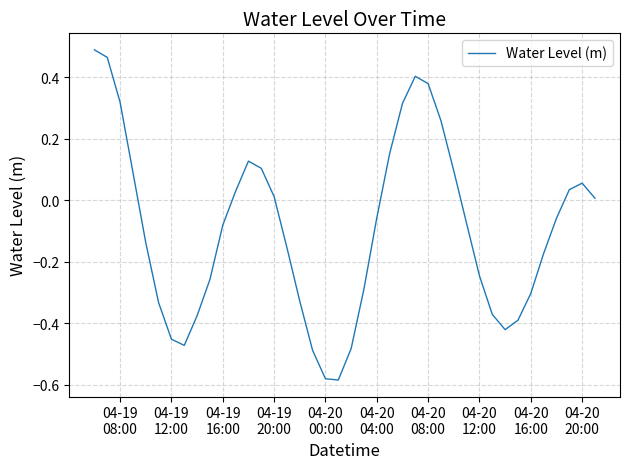

What is the difference between the maximum and minimum values?

1.1